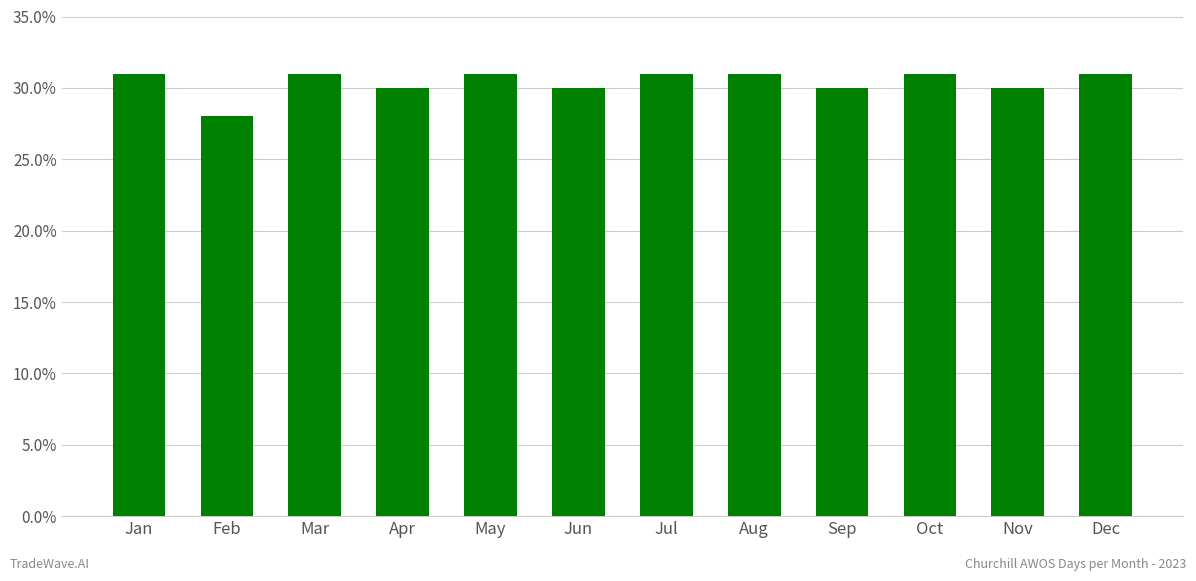

What value does the data have at Jul?

31